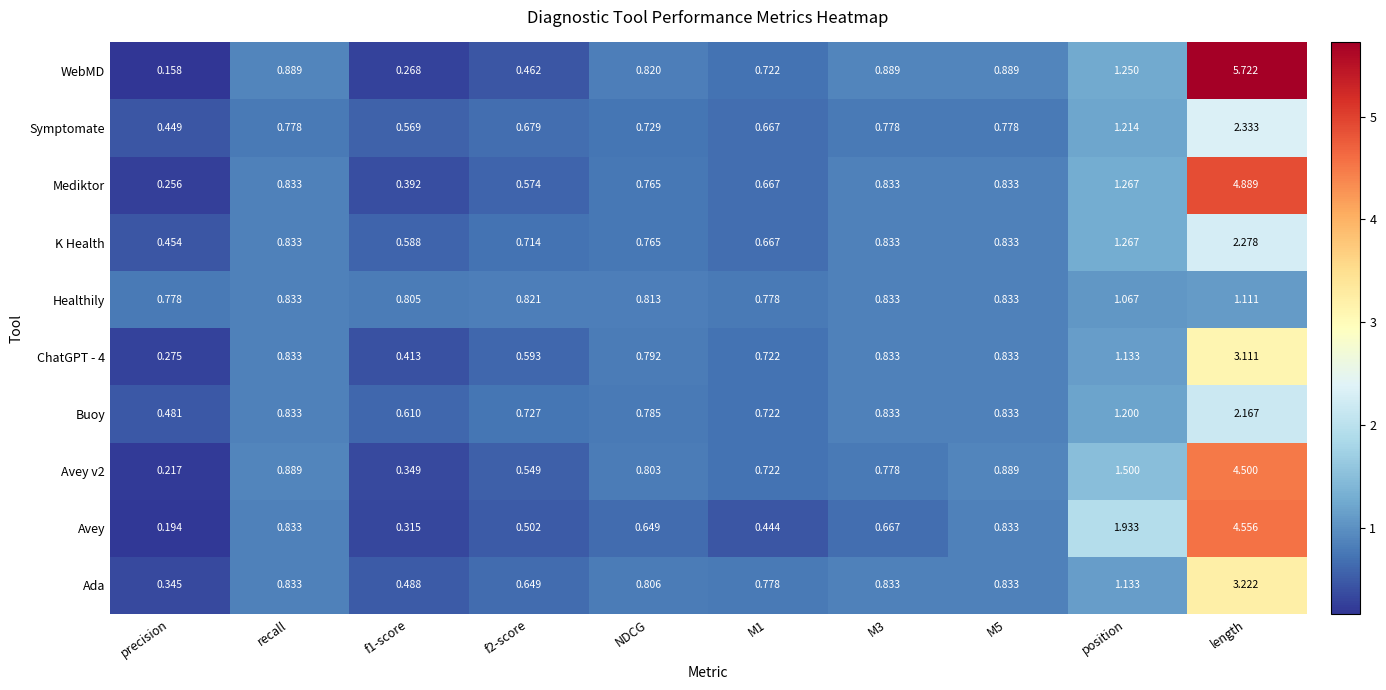

At which category does the chart reach its minimum across all series?

precision